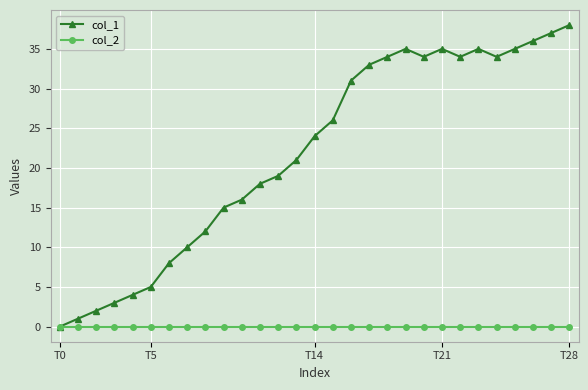

How many data points in col_1 are less than 24?

14